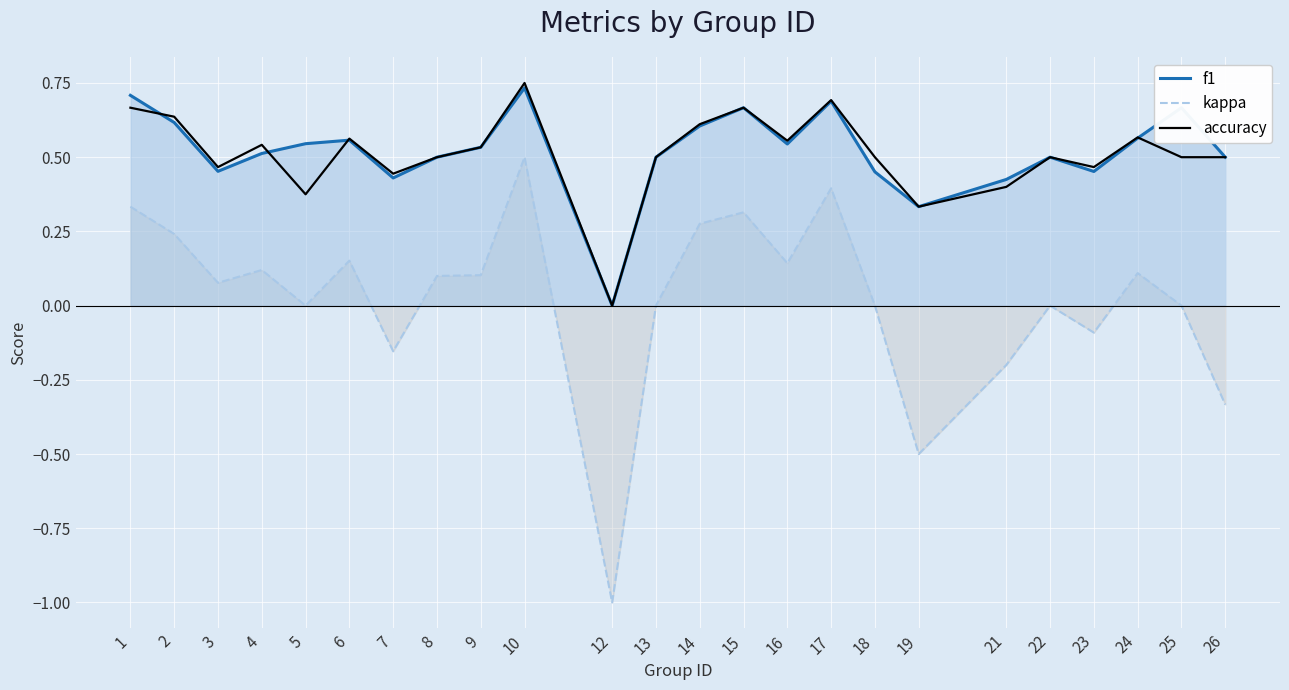

How many lines are shown in the chart?

3